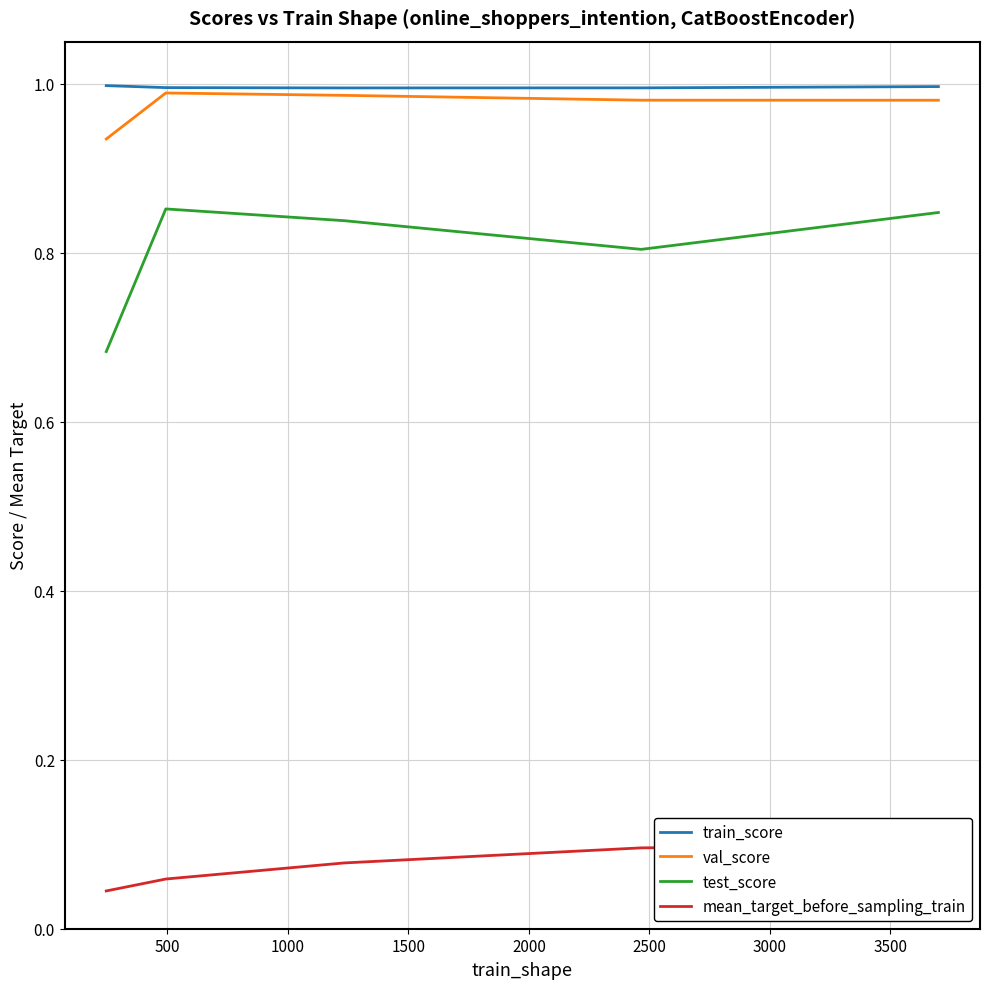

True or false: test_score and val_score cross at least once.

False